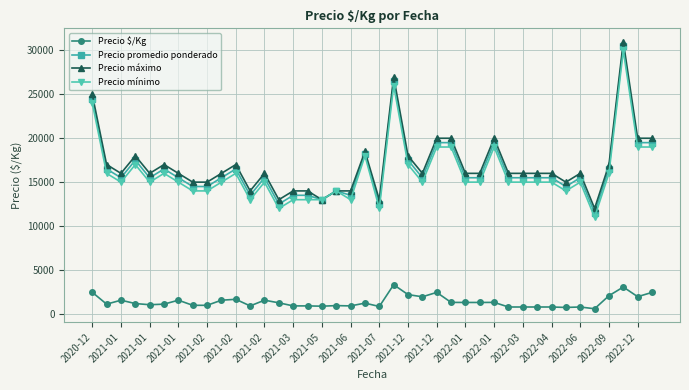

True or false: Precio máximo has more than 1 points higher than both neighbors.

True